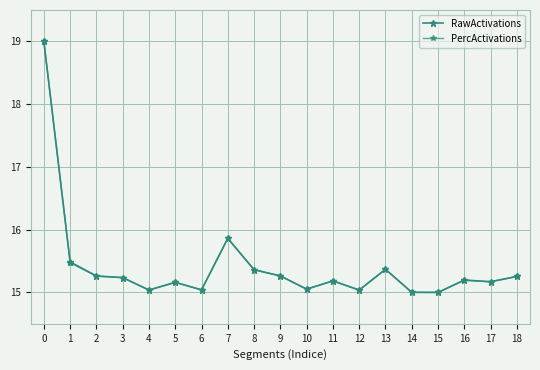

How many distinct data groups are displayed?

2